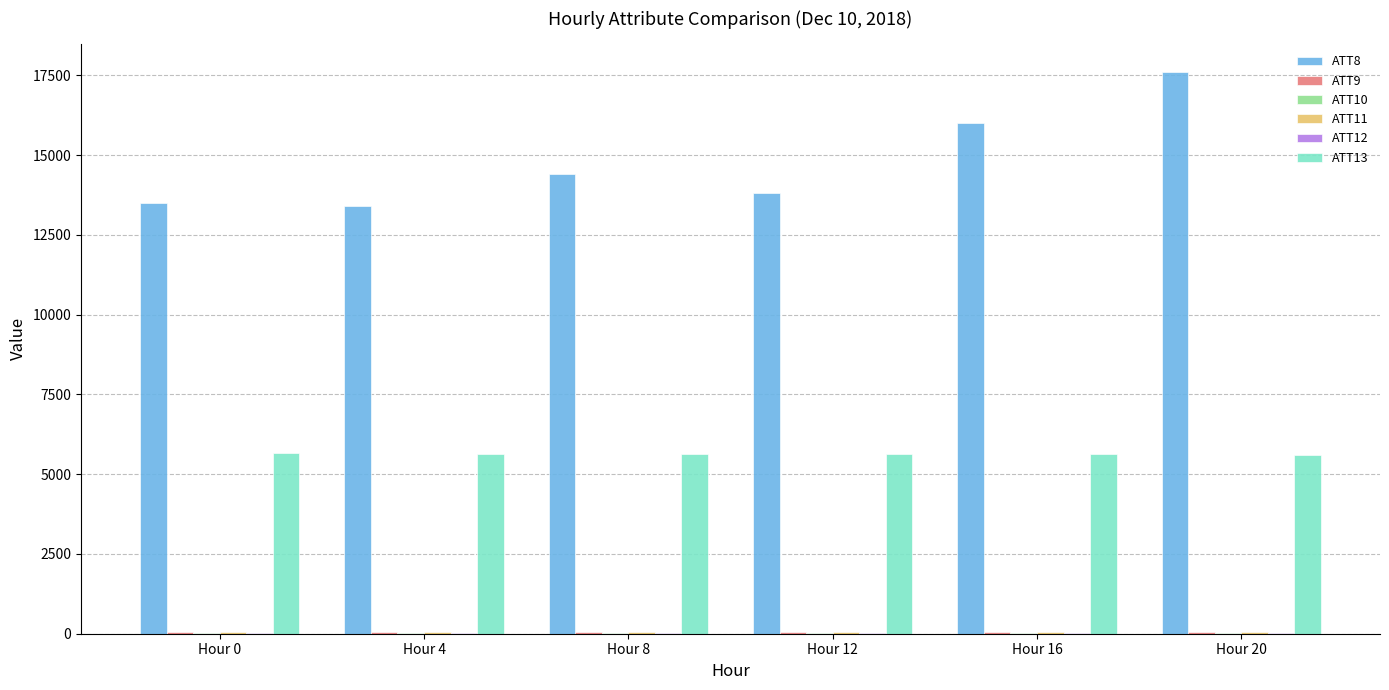

Are the bars grouped side by side (vs. stacked)?

Yes